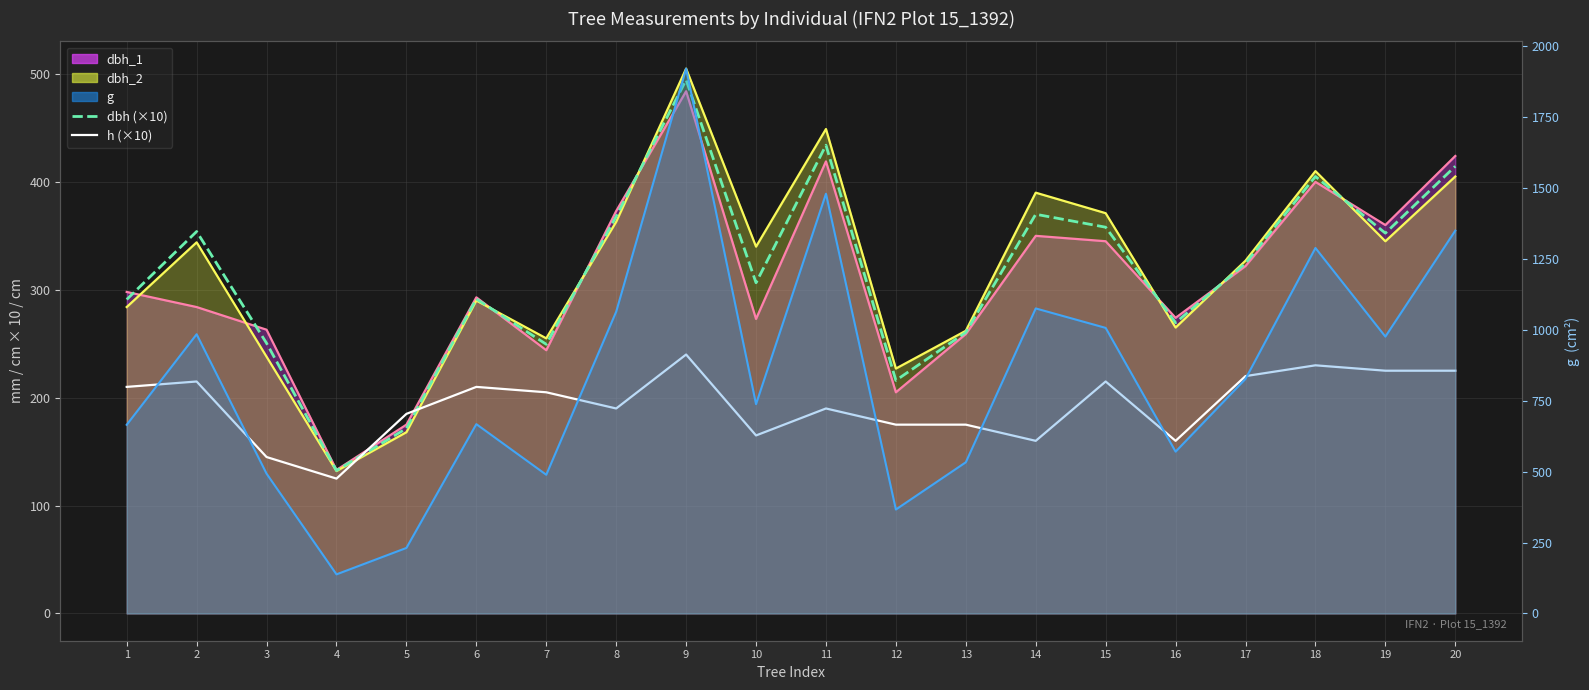

What is the value of the h (×10) point at the 7th from the left?

205.0